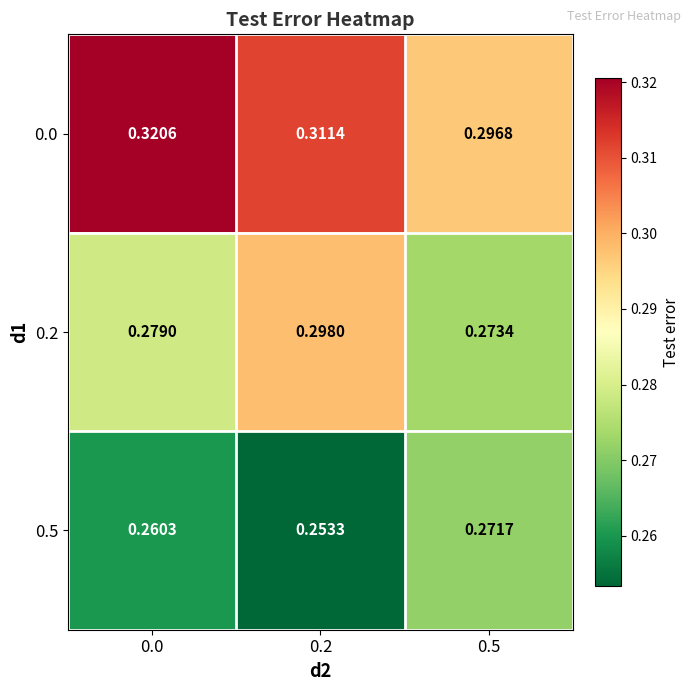

Is the value of 0.5 at 0.0 greater than the value of 0.2 at 0.5?

No